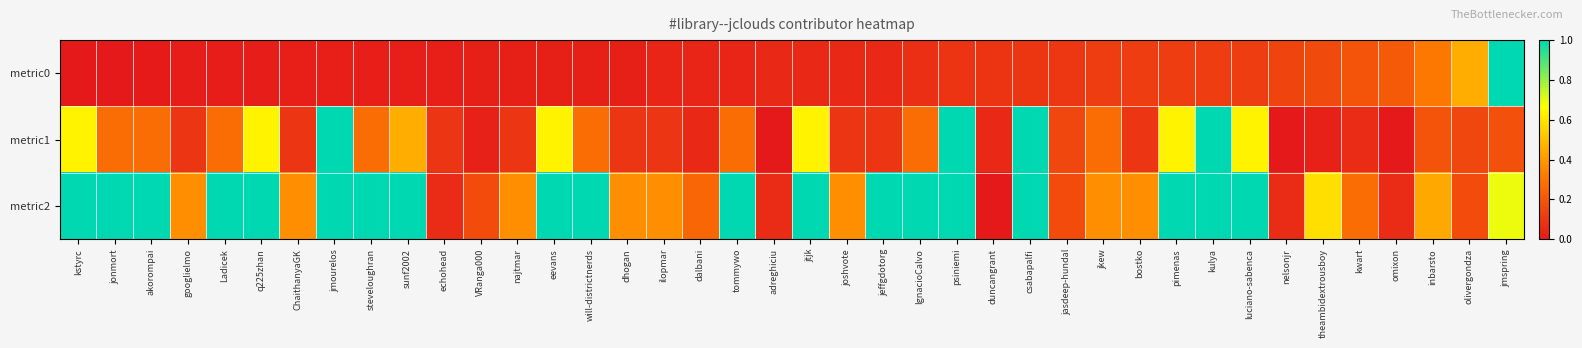

Which series has the largest total across all categories?

metric2